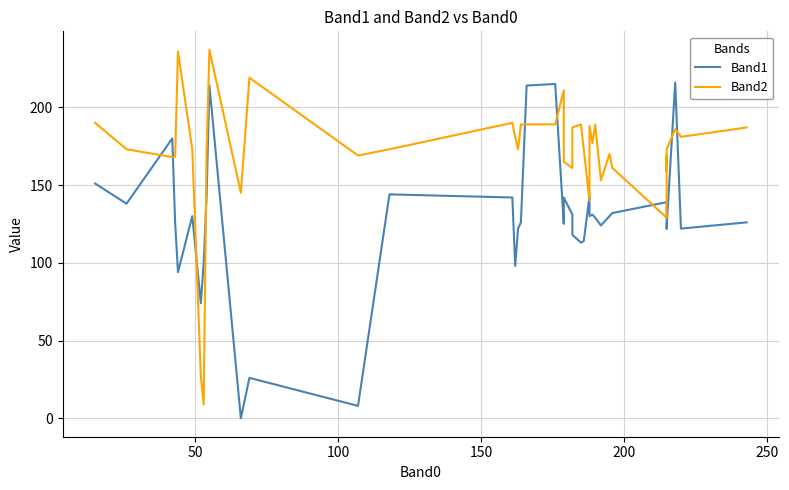

Reading left to right, transcribe all the data shown in this chart.

Band1: 151	138	180	126	94	130	74	100	142	214	0	26	8	144	142	98	122	126	214	215	125	142	131	118	113	114	143	130	131	129	124	130	132	139	122	123	123	216	122	126
Band2: 190	173	168	168	236	173	27	9	170	237	145	219	169	173	190	181	173	189	189	189	211	165	161	187	189	173	140	188	177	189	153	170	161	129	169	159	173	186	181	187